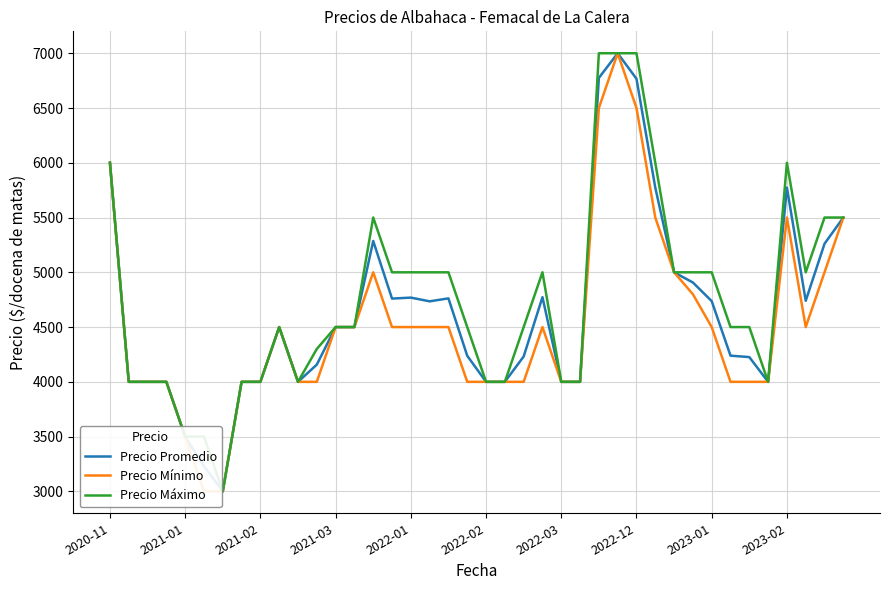

The value of Precio Máximo at 2023-02 is 2962. True or false?

False